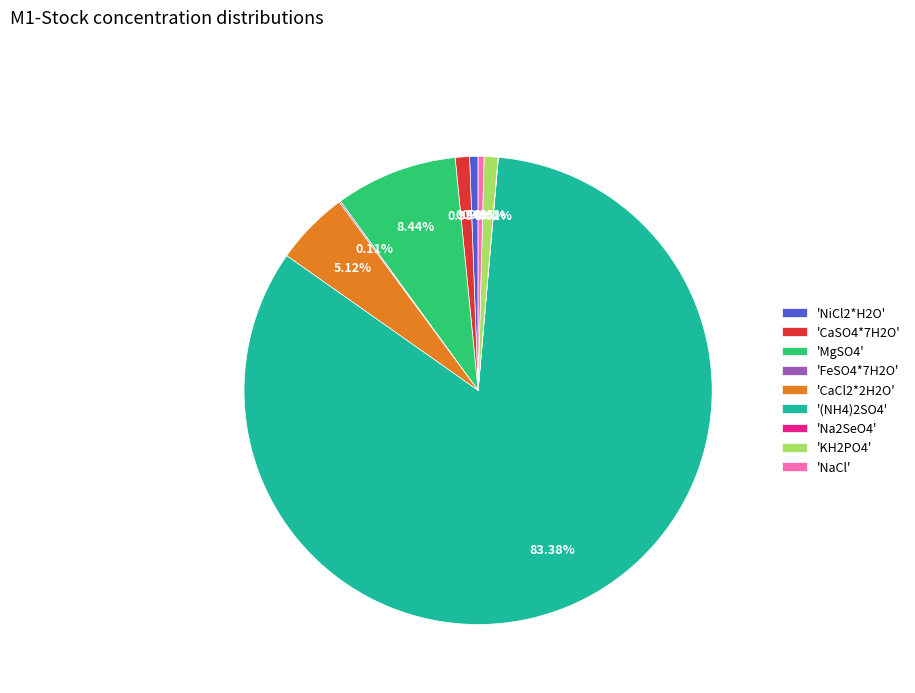

Between 'CaCl2*2H2O' and 'CaSO4*7H2O', which is larger?

'CaCl2*2H2O'